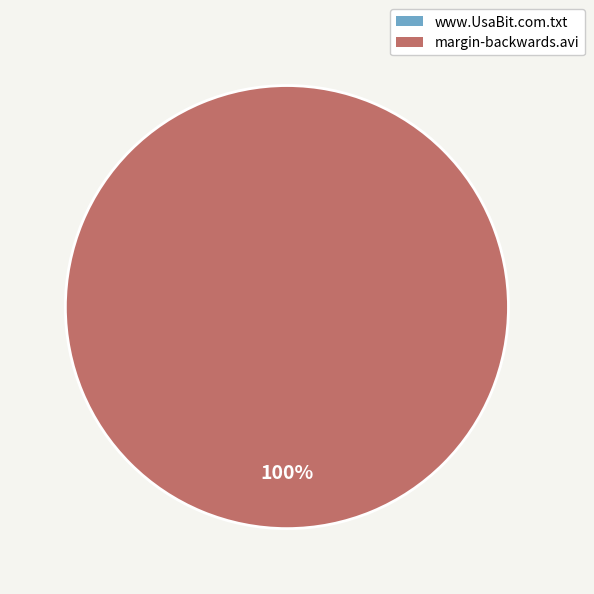

Which category has the smallest portion of the pie?

www.UsaBit.com.txt